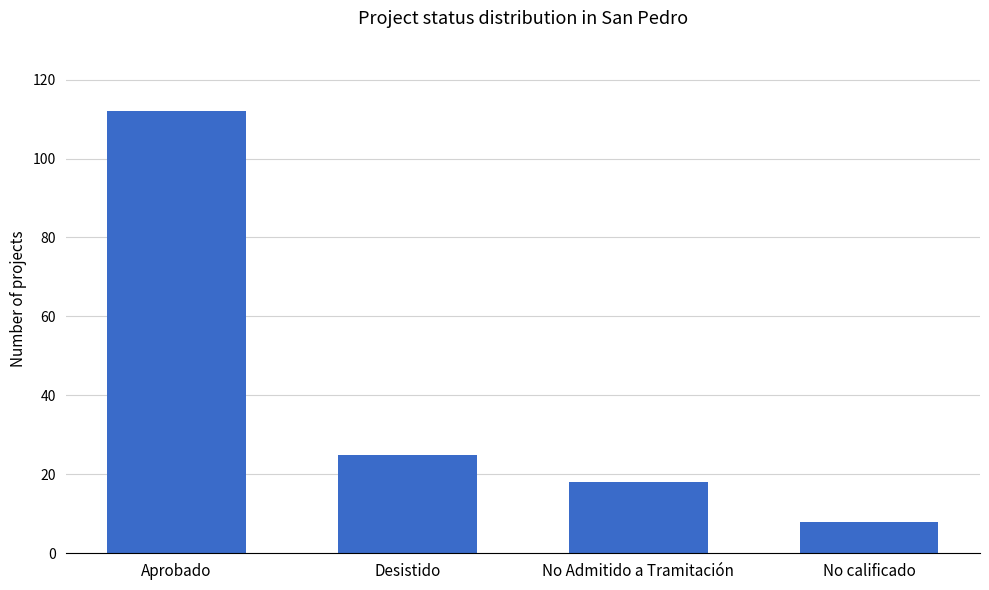

What is the change in value from Aprobado to Desistido?

-87